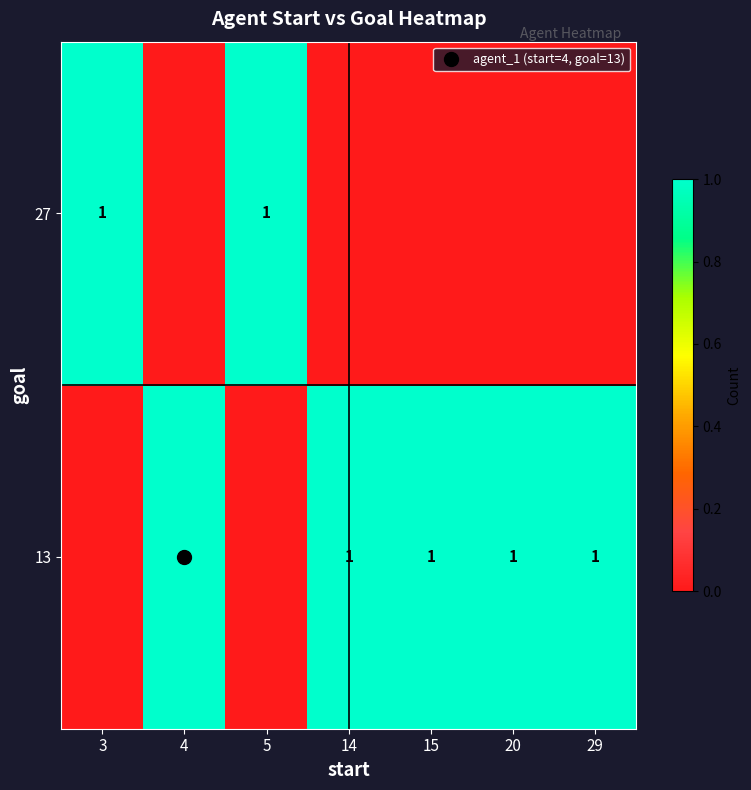

At how many categories does at least one series exceed 0?

7